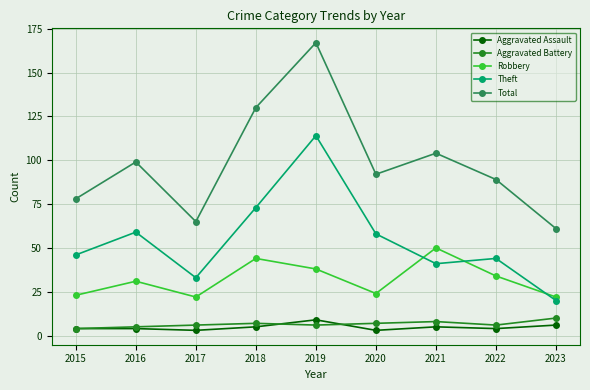

Read the Theft value at 2023, to the nearest 10.

20